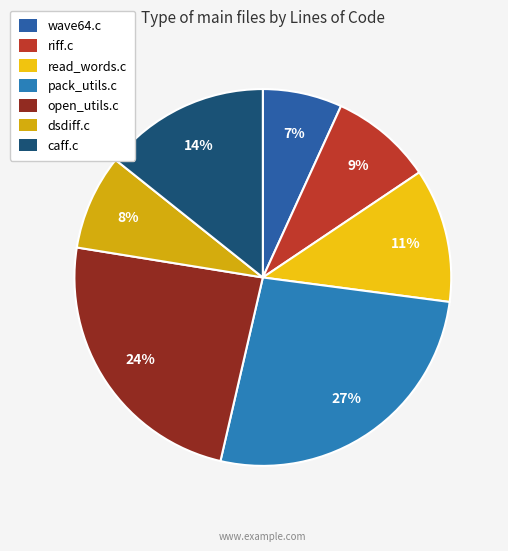

What percentage is the wave64.c slice, to the nearest percent?

7%